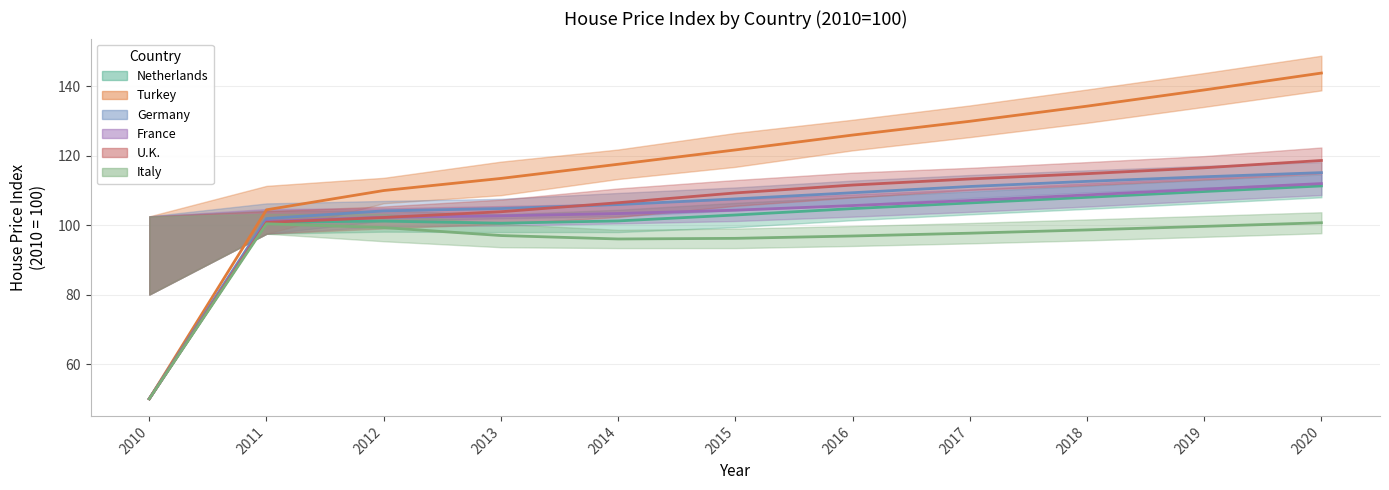

What is the spread (max minus min) of values at 2012?

10.7